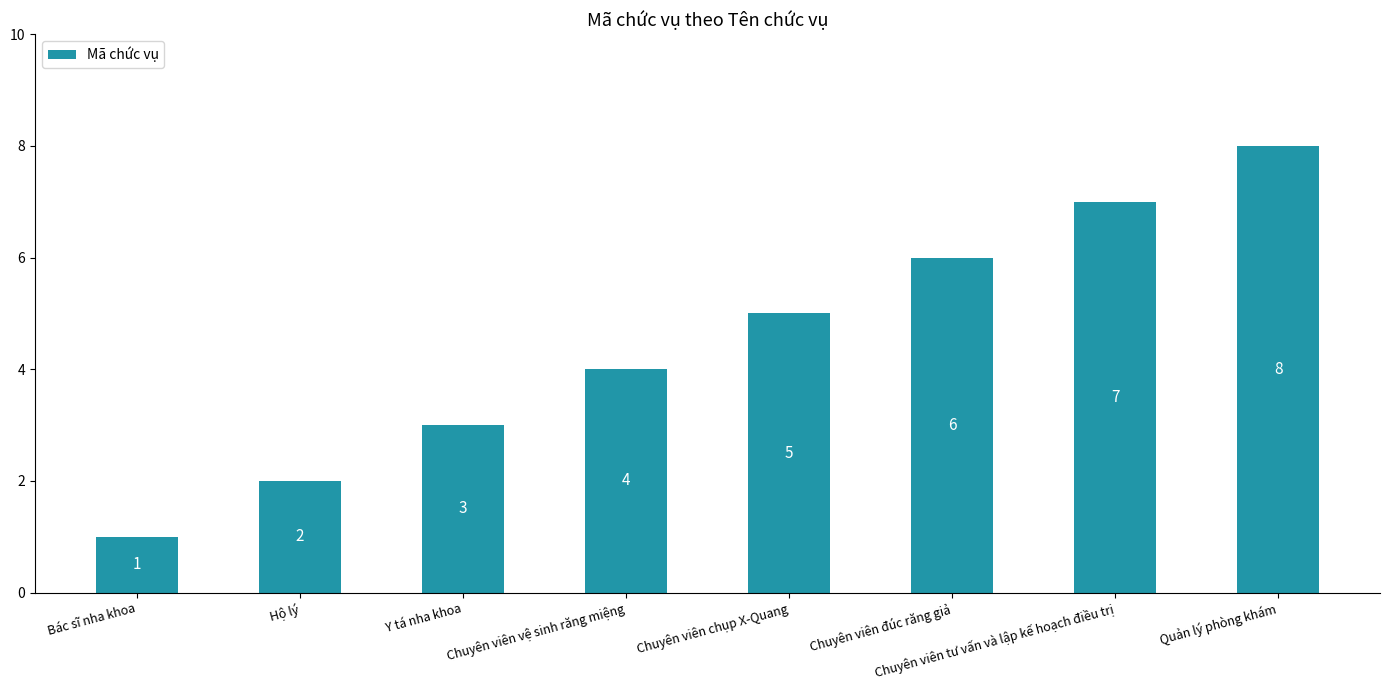

Reading left to right, what are all the values shown in this chart?

Bác sĩ nha khoa=1	Hộ lý=2	Y tá nha khoa=3	Chuyên viên vệ sinh răng miệng=4	Chuyên viên chụp X-Quang=5	Chuyên viên đúc răng giả=6	Chuyên viên tư vấn và lập kế hoạch điều trị=7	Quản lý phòng khám=8